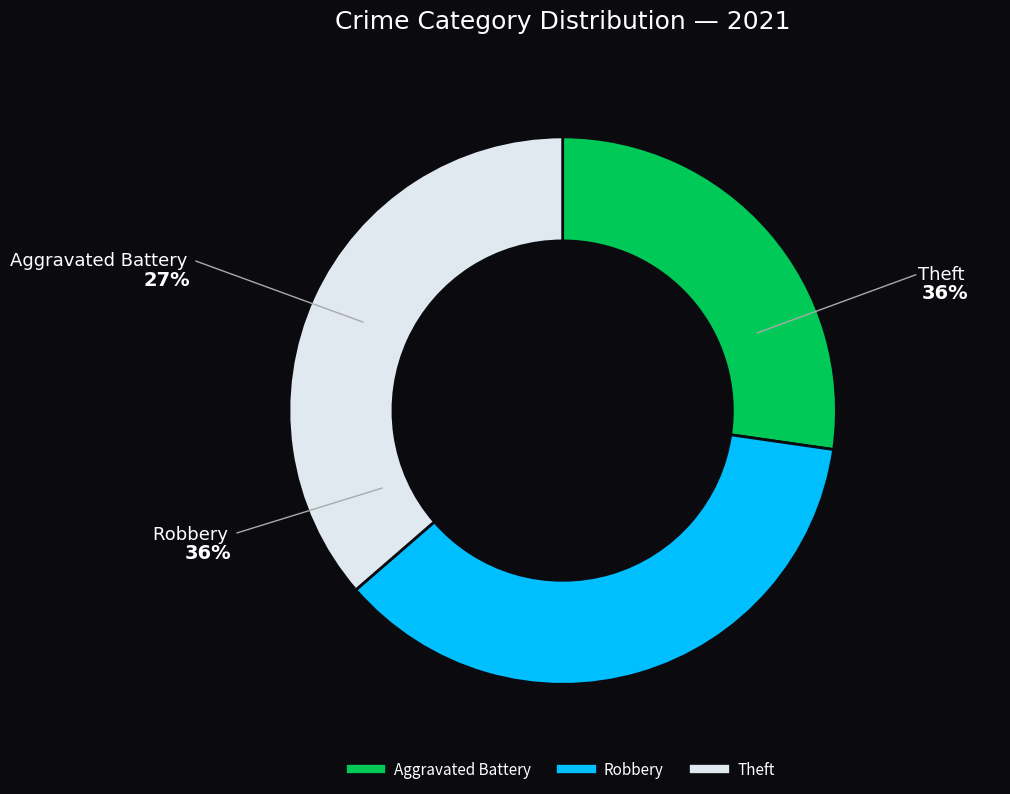

To the nearest percent, what is the difference between the largest and smallest slice percentages?

9%